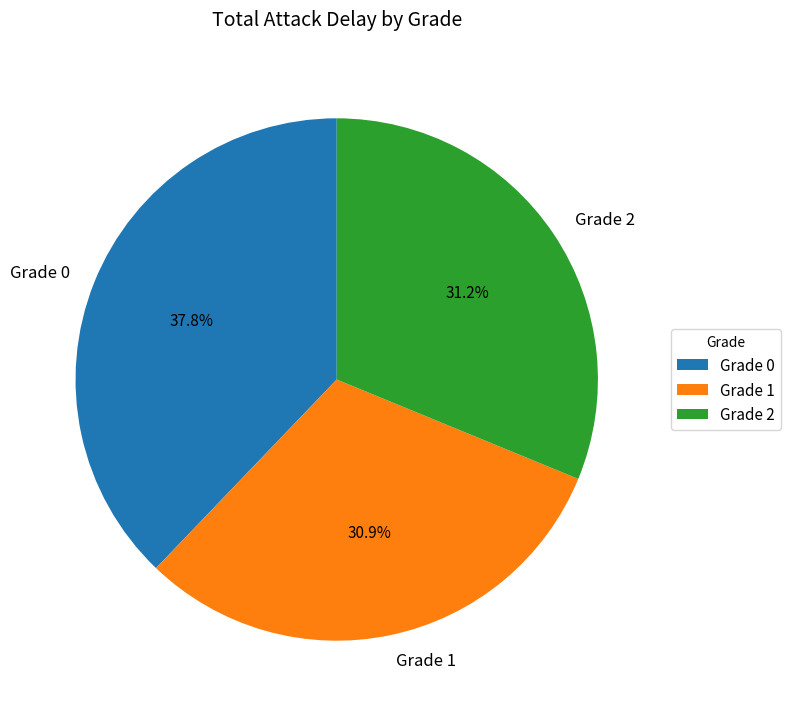

Is Grade 2 the majority of the pie?

No